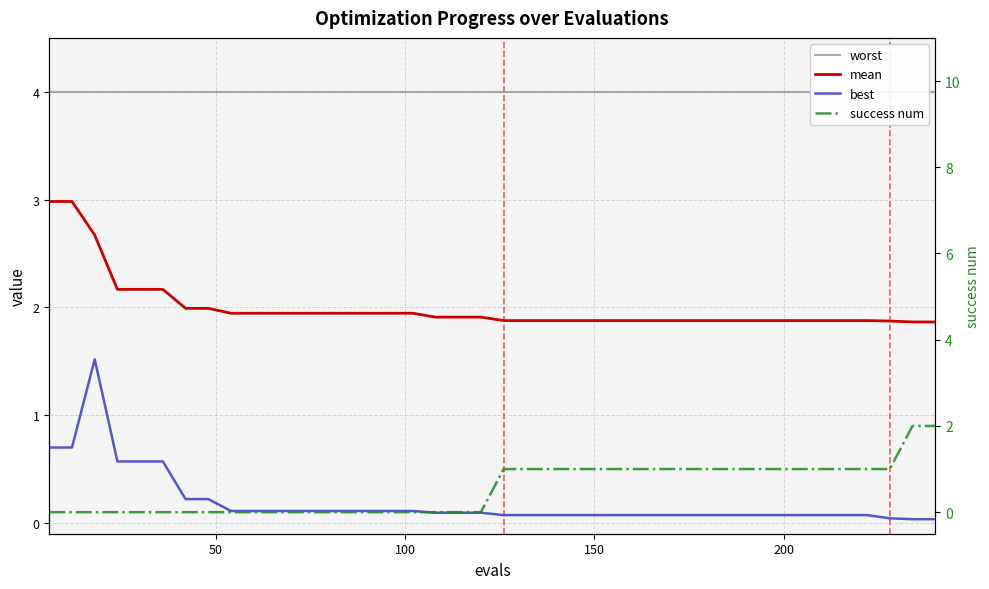

Is the value of success num at 25 greater than the value of best at 33?

Yes